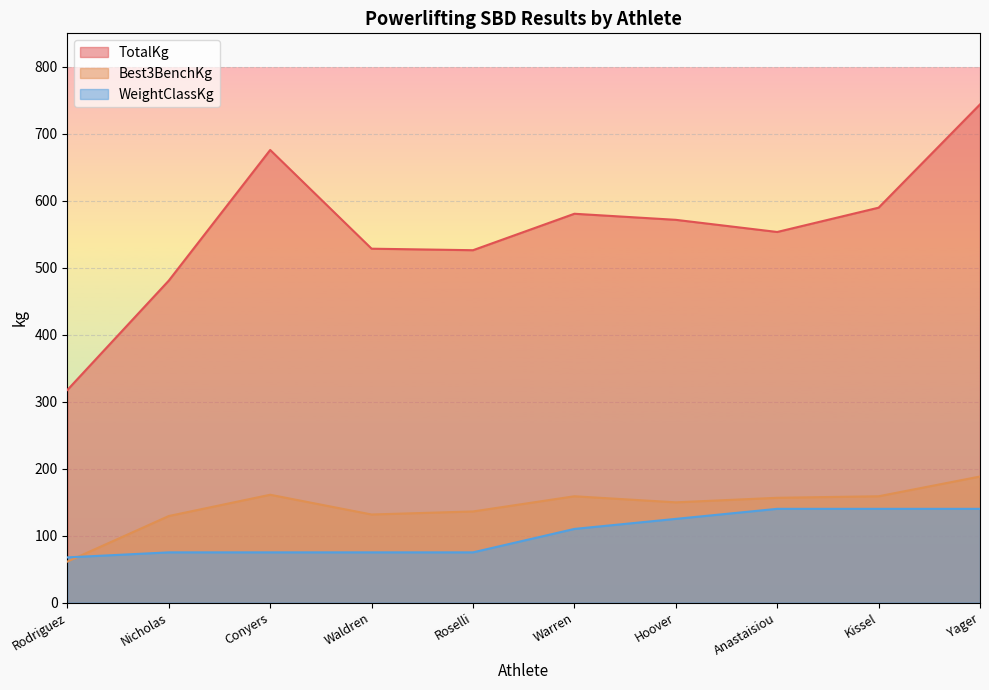

What is the label of the 4th point from the left?

Waldren